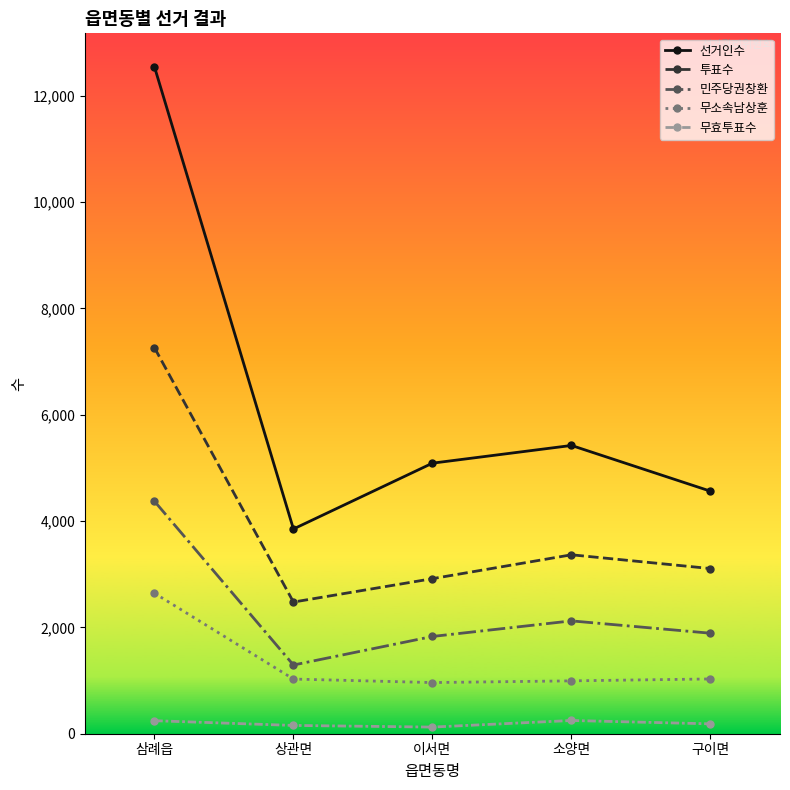

The value of 민주당권창환 at 상관면 is 1825. True or false?

False